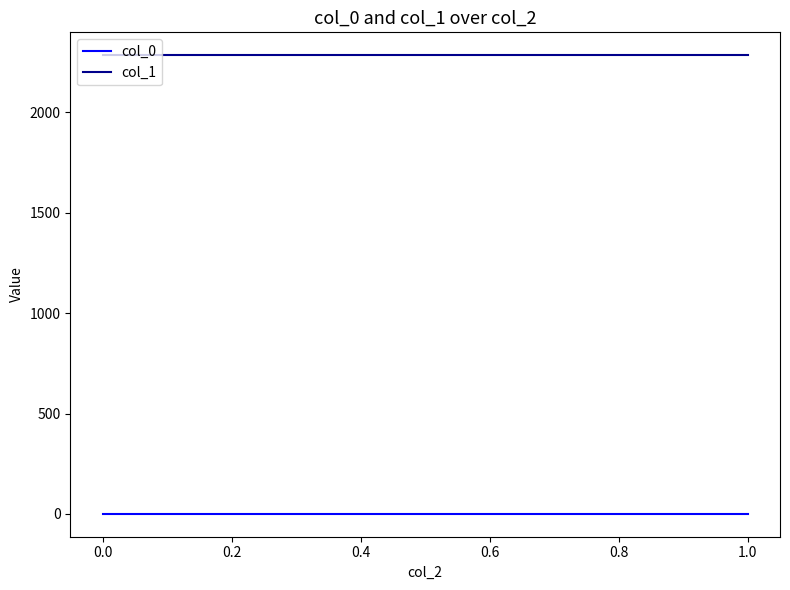

Reading right to left, transcribe all the data shown in this chart.

col_0: 0.6	0.6	0.6	0.6
col_1: 2284.8	2284.8	2284.8	2284.8